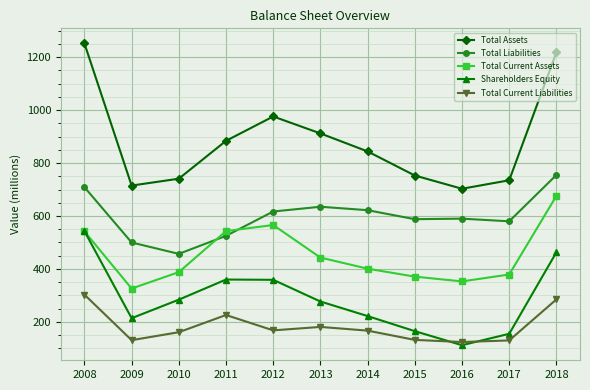

How many lines are shown in the chart?

5